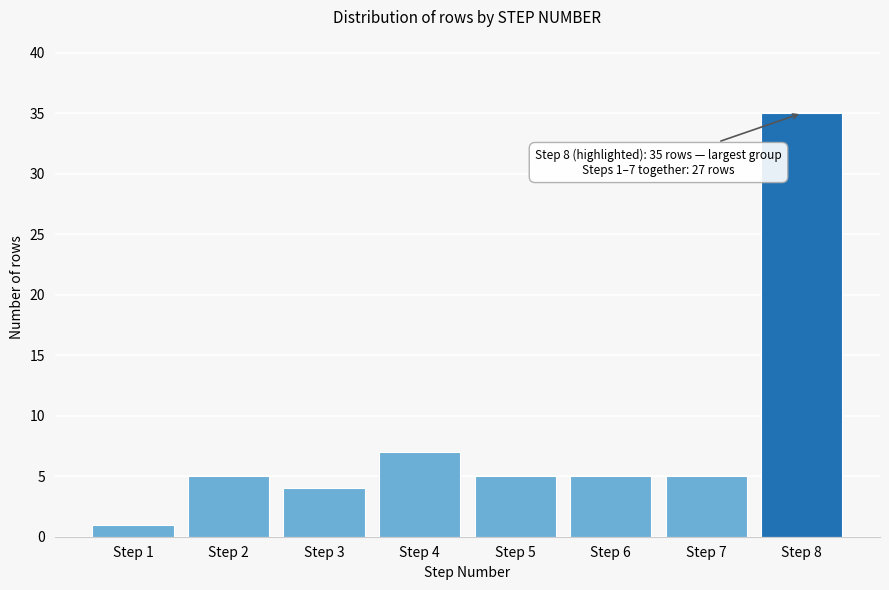

Reading left to right, what are all the values shown in this chart?

Step 1=1	Step 2=5	Step 3=4	Step 4=7	Step 5=5	Step 6=5	Step 7=5	Step 8=35